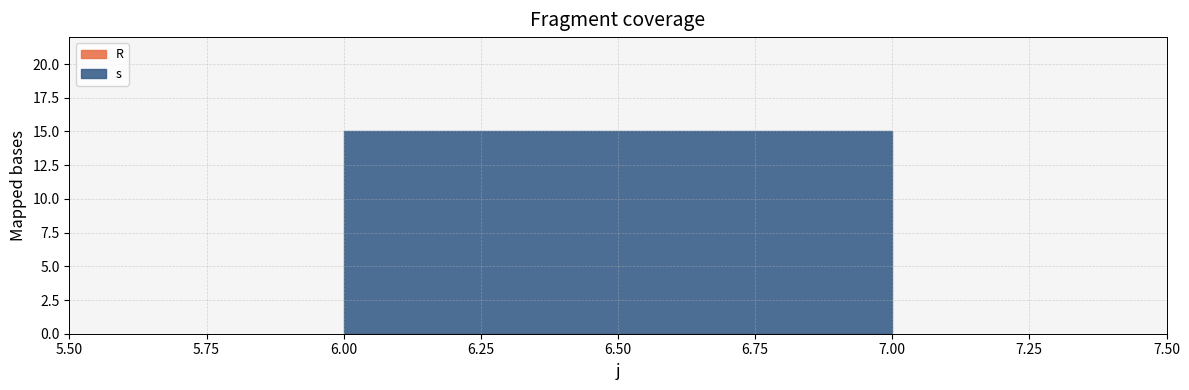

What are all the series names shown in the legend?

s, R